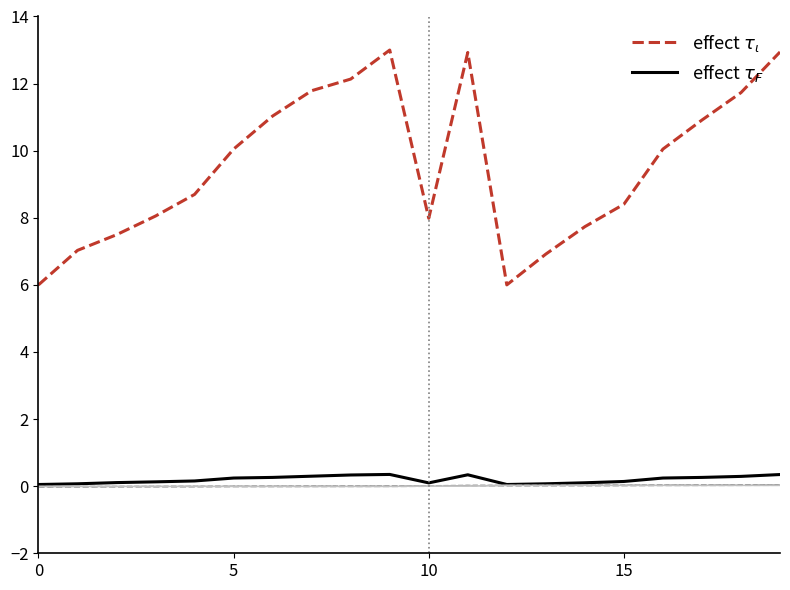

Does the chart have visible grid lines?

No